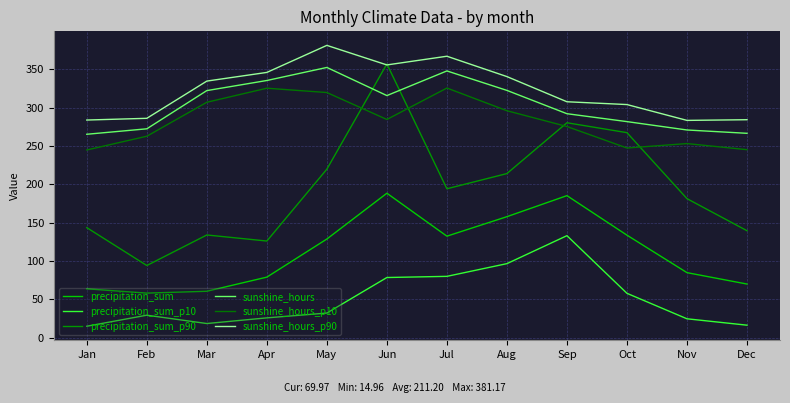

Reading left to right, what are all the values shown in this chart?

precipitation_sum: Jan=63.7	Feb=58.1	Mar=60.5	Apr=79.0	May=128.7	Jun=188.4	Jul=132.4	Aug=157.8	Sep=185.2	Oct=133.7	Nov=84.8	Dec=70.0
precipitation_sum_p10: Jan=15.0	Feb=29.4	Mar=18.5	Apr=25.9	May=32.1	Jun=78.5	Jul=80.0	Aug=96.6	Sep=133.0	Oct=57.9	Nov=24.7	Dec=16.3
precipitation_sum_p90: Jan=143.5	Feb=94.1	Mar=133.9	Apr=126.1	May=219.7	Jun=357.0	Jul=194.2	Aug=214.0	Sep=280.3	Oct=267.4	Nov=181.3	Dec=139.5
sunshine_hours: Jan=265.3	Feb=272.4	Mar=322.2	Apr=335.4	May=352.4	Jun=315.7	Jul=347.9	Aug=322.5	Sep=292.1	Oct=281.8	Nov=270.9	Dec=266.5
sunshine_hours_p10: Jan=244.8	Feb=262.7	Mar=307.0	Apr=325.3	May=319.7	Jun=284.6	Jul=325.5	Aug=295.9	Sep=275.4	Oct=247.3	Nov=253.1	Dec=245.2
sunshine_hours_p90: Jan=283.8	Feb=286.1	Mar=334.6	Apr=345.9	May=381.2	Jun=355.7	Jul=367.0	Aug=340.5	Sep=307.7	Oct=304.0	Nov=283.4	Dec=284.2